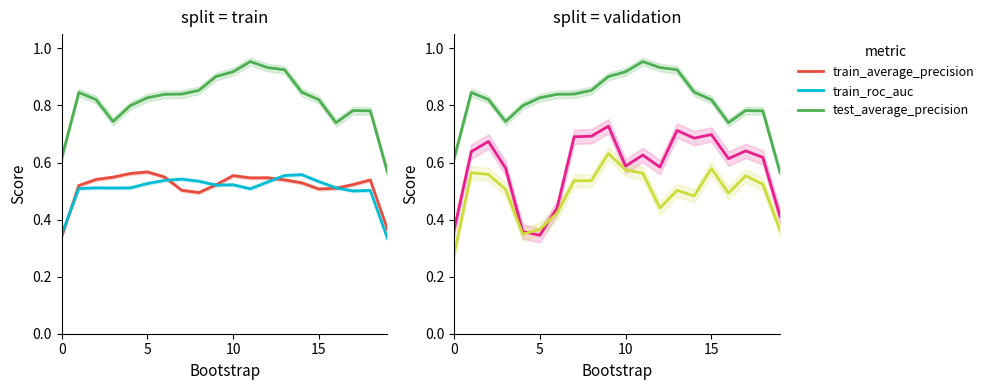

What is the maximum value for train_roc_auc?

0.6